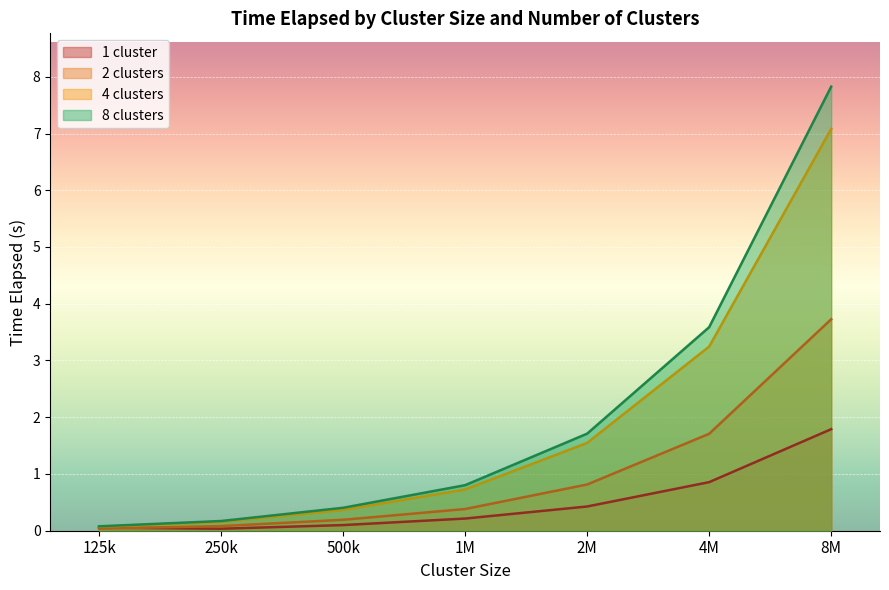

List the labels in order of 4 clusters value, smallest first.

125k, 250k, 500k, 1M, 2M, 4M, 8M